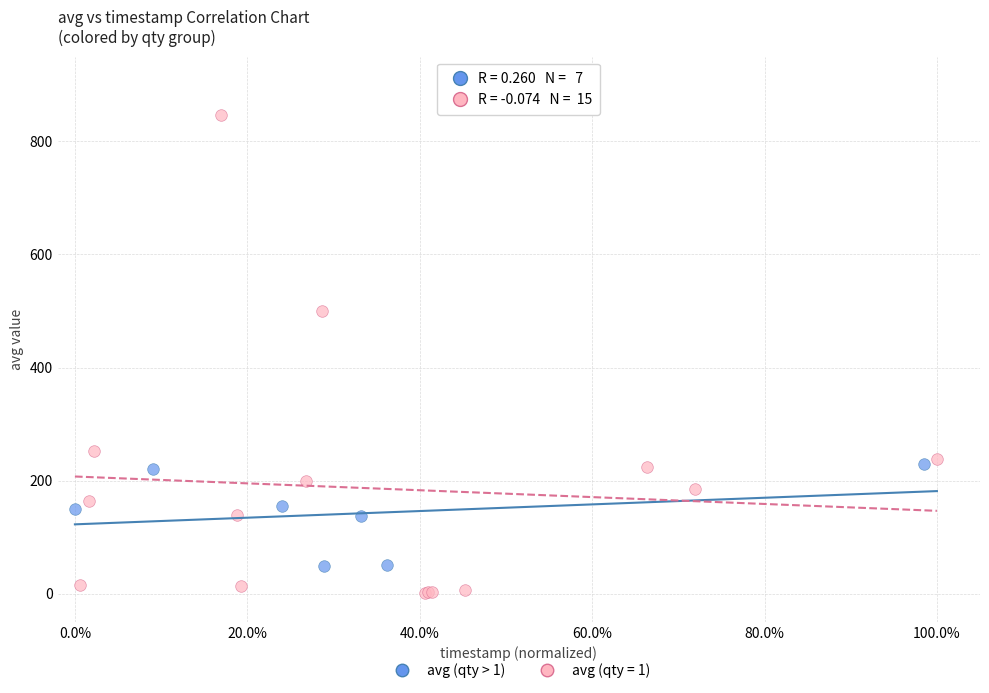

Which series reaches the maximum Y coordinate?

avg (qty = 1)